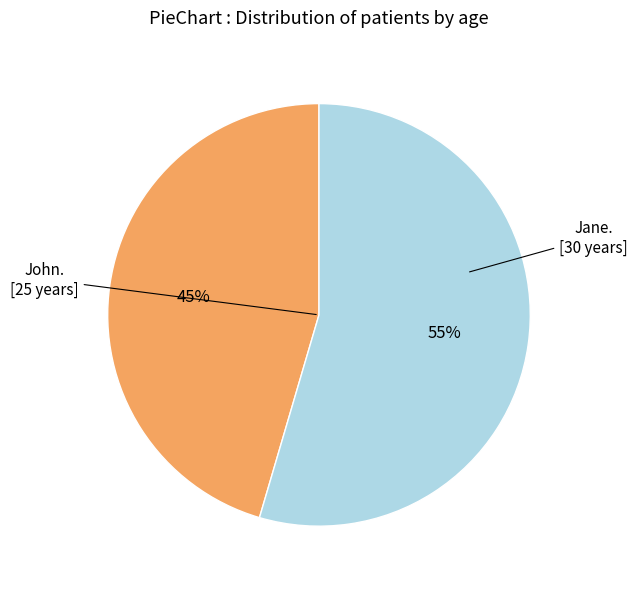

Does any single category account for the majority?

Yes